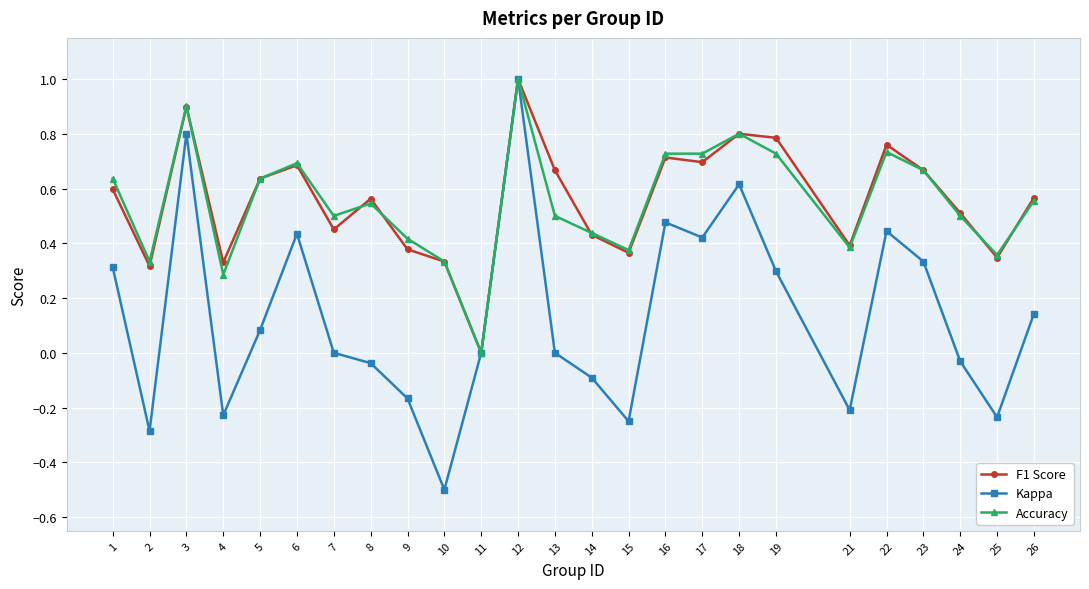

Does the chart display data point markers on the line(s)?

Yes